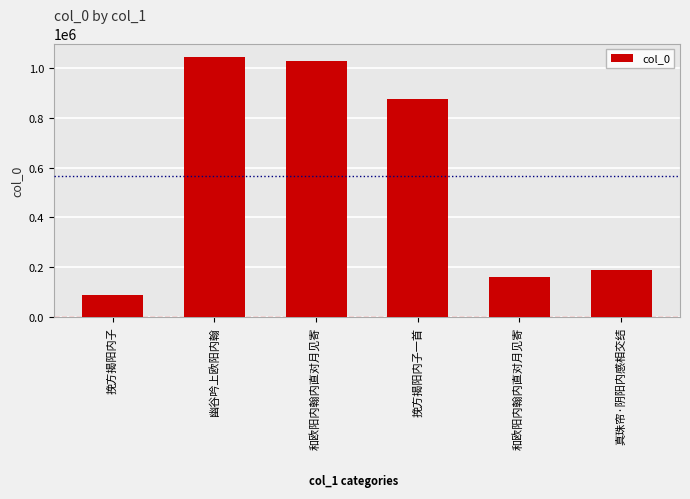

How many values are below 877397?

3